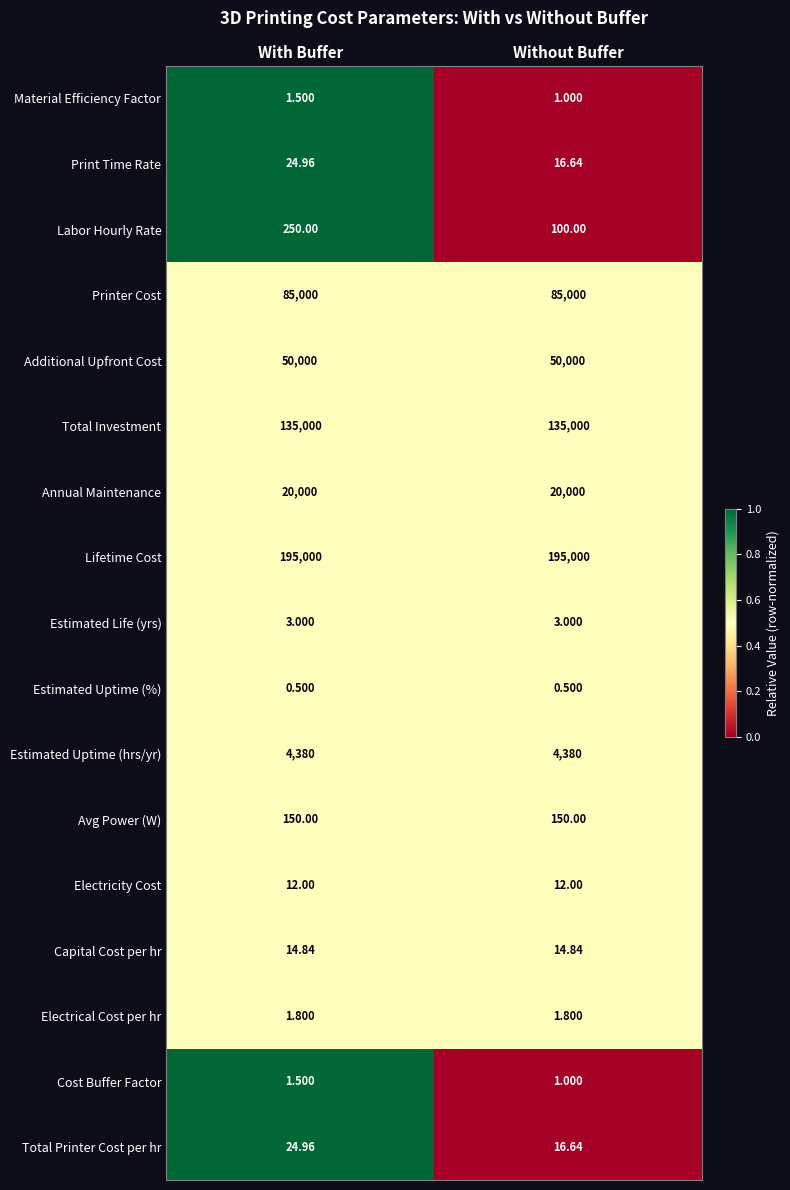

Which series has the largest range (max minus min)?

Labor Hourly Rate